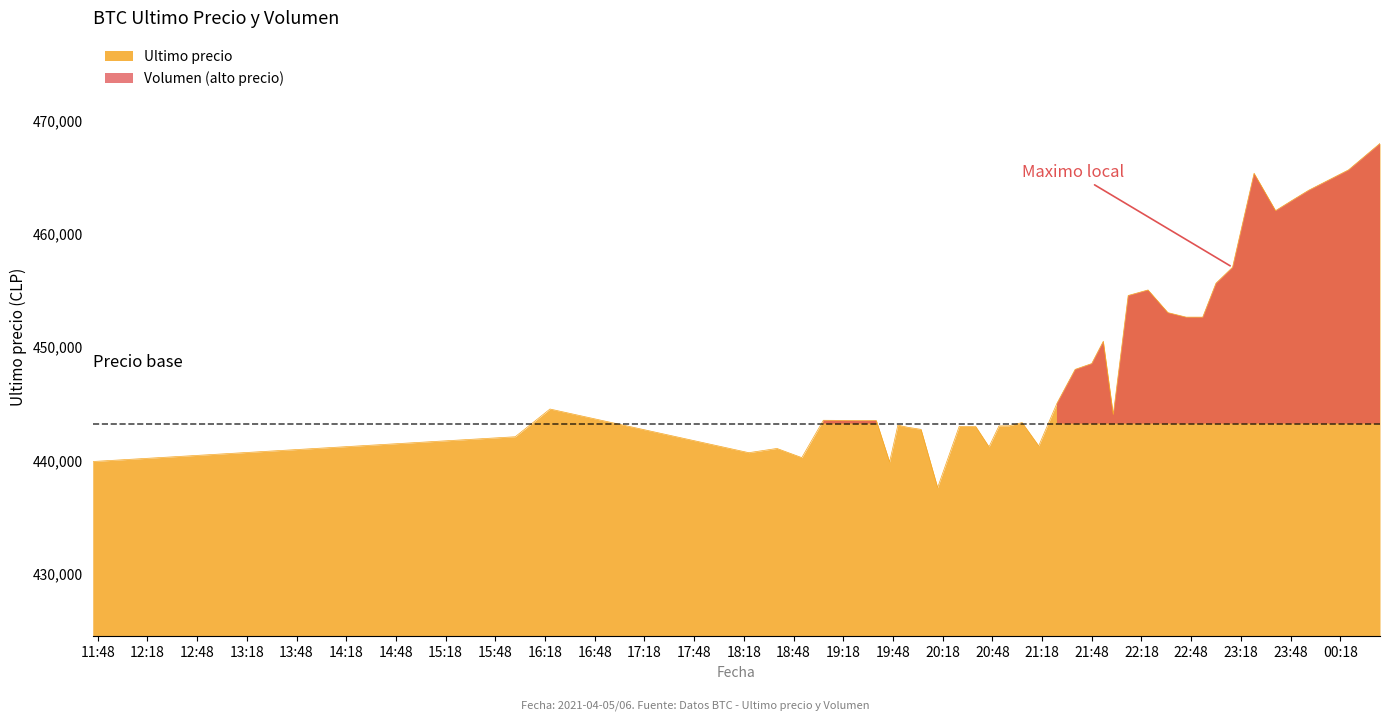

At which label is the value closest to 452747?

2021-04-05 22:45